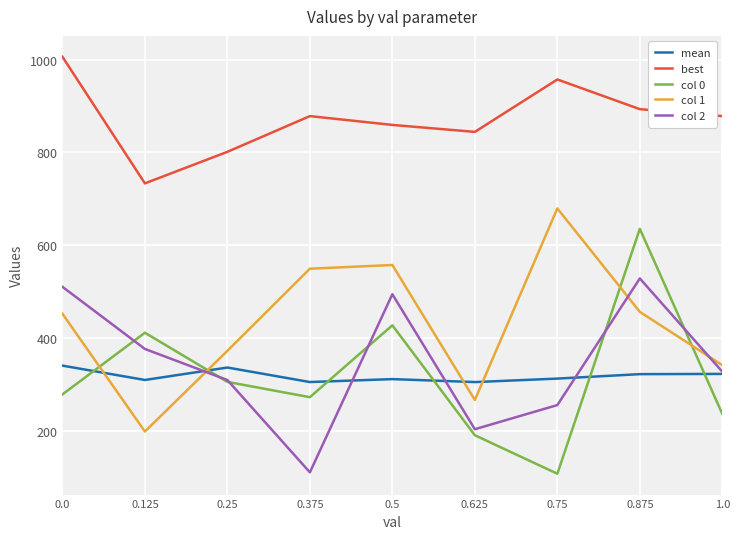

What position from the left is 0.625?

6